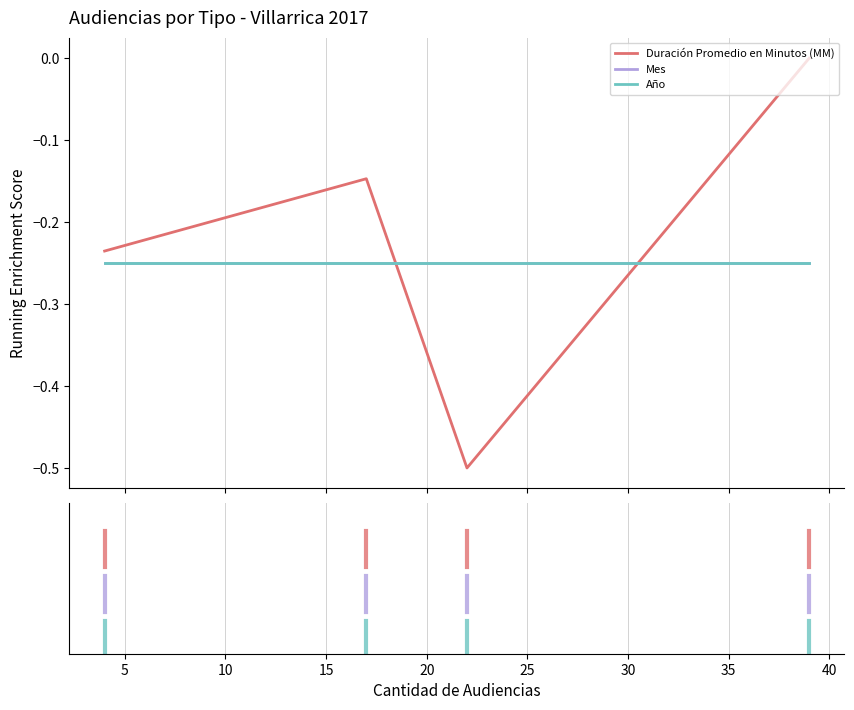

True or false: Año and Mes intersect in this chart.

False